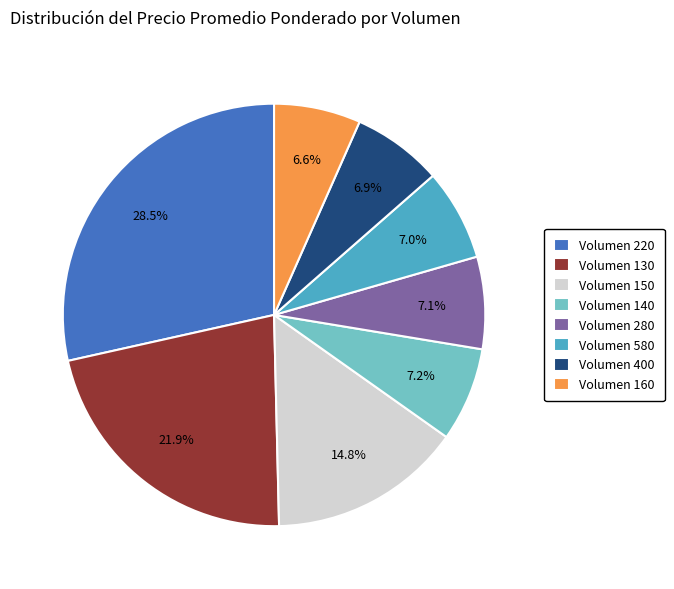

Does any single category account for the majority?

No